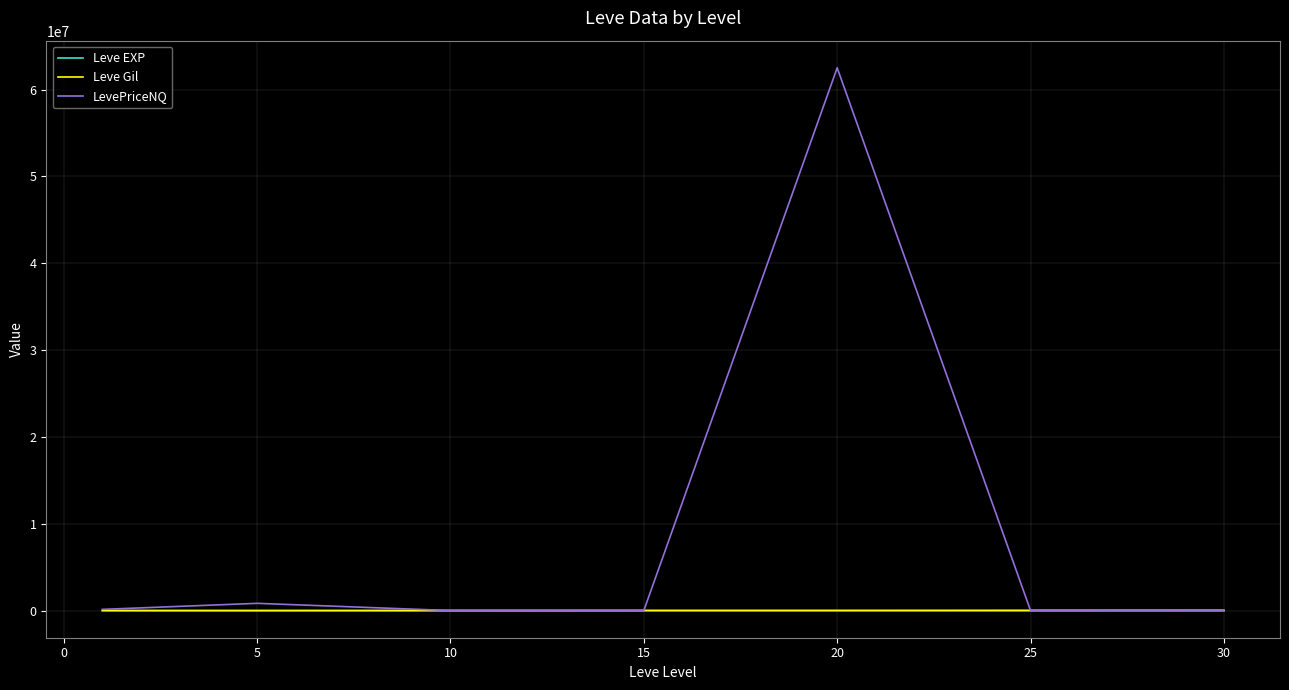

Which series has the widest spread of values?

LevePriceNQ